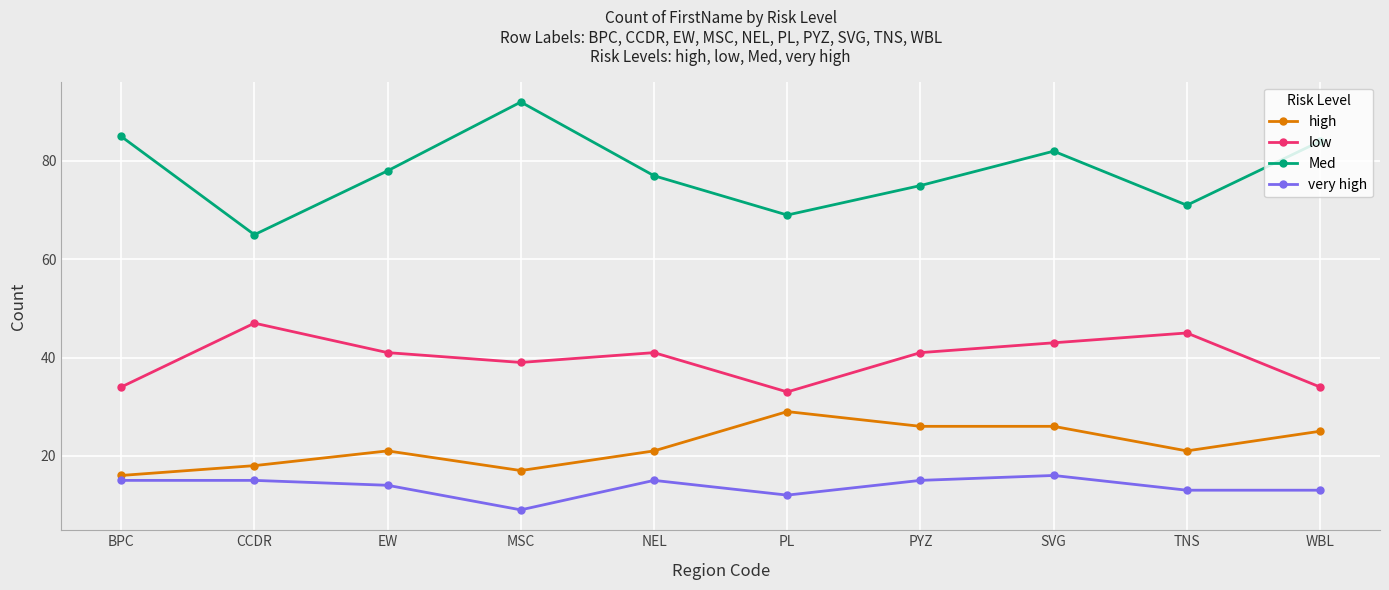

True or false: low and Med cross at least once.

False